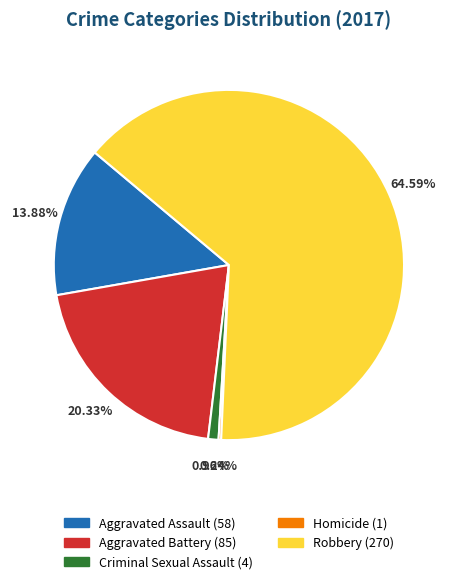

Which category accounts for the majority?

Robbery